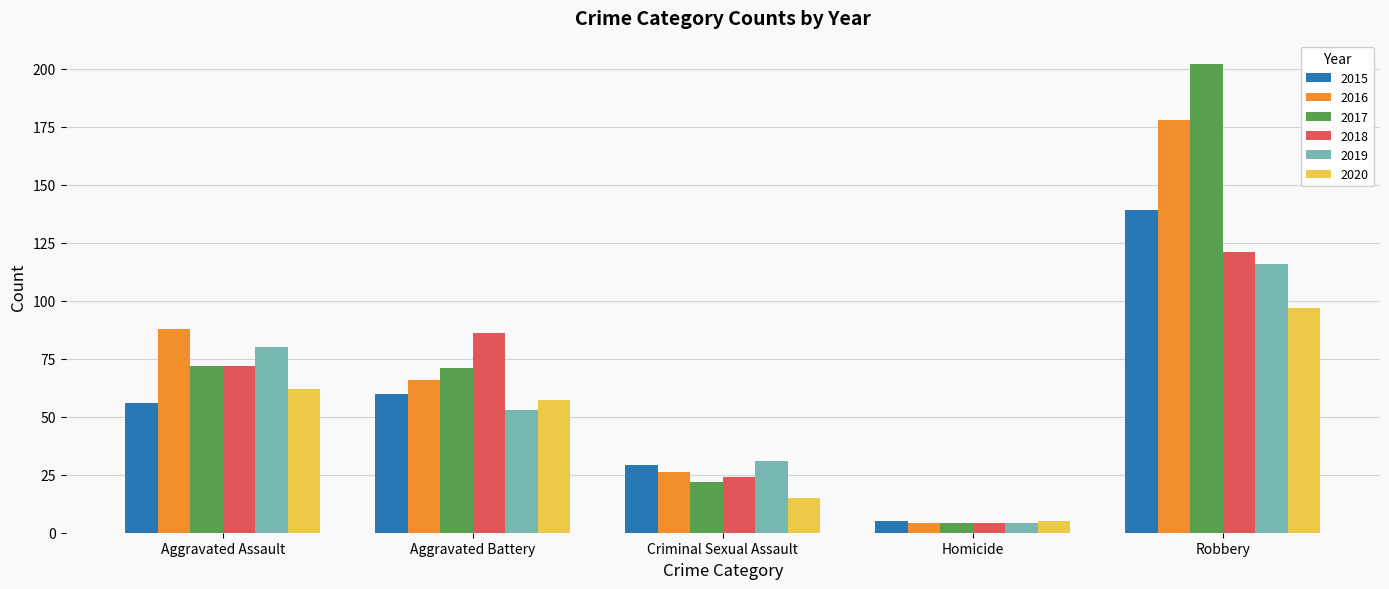

The 2019 series shows 28 at Robbery. True or false?

False